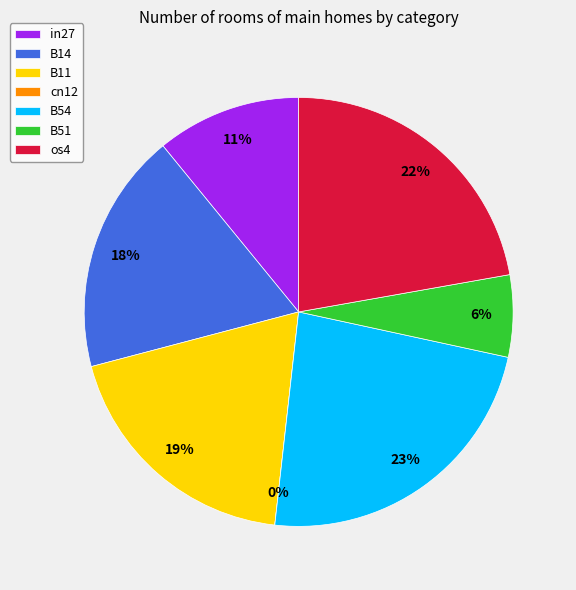

Does any single category account for the majority?

No